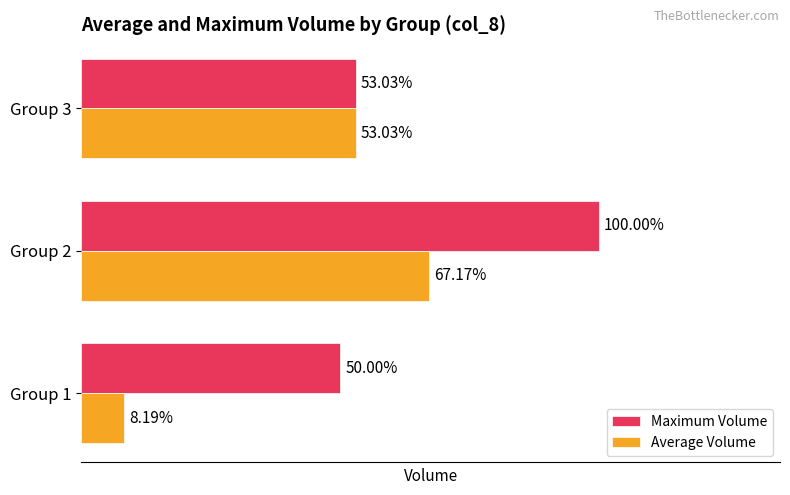

What are all the series names shown in the legend?

Maximum Volume, Average Volume